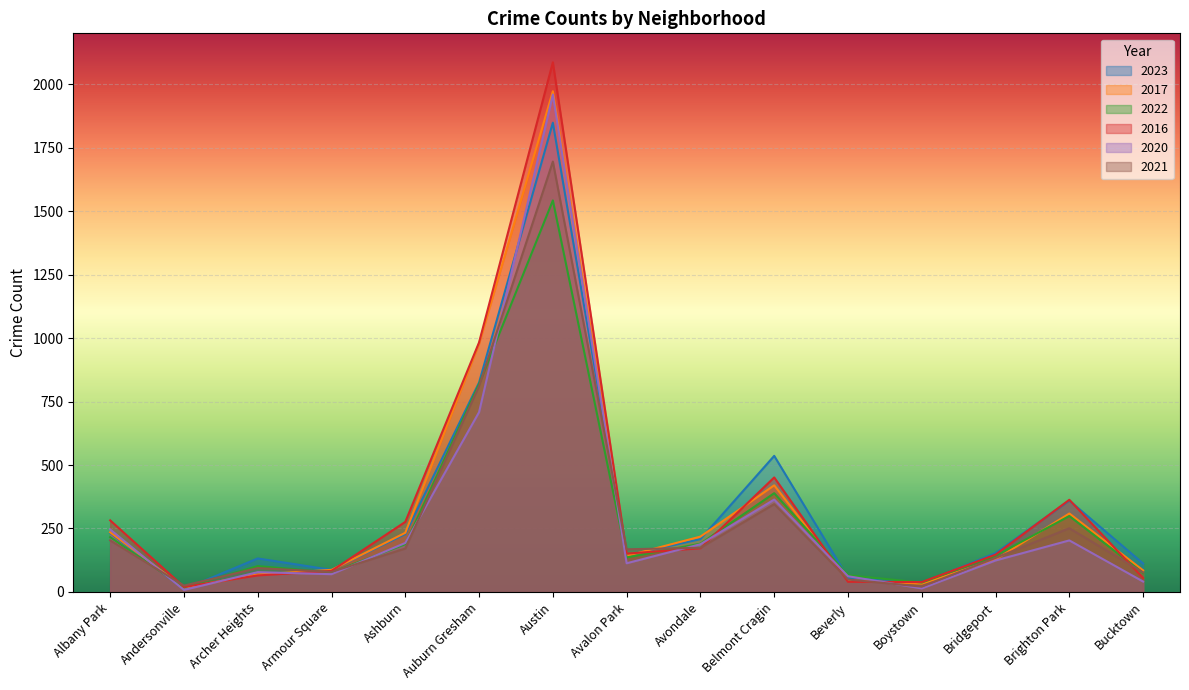

What is the difference between the 2021 values at Bucktown and Avalon Park?

91